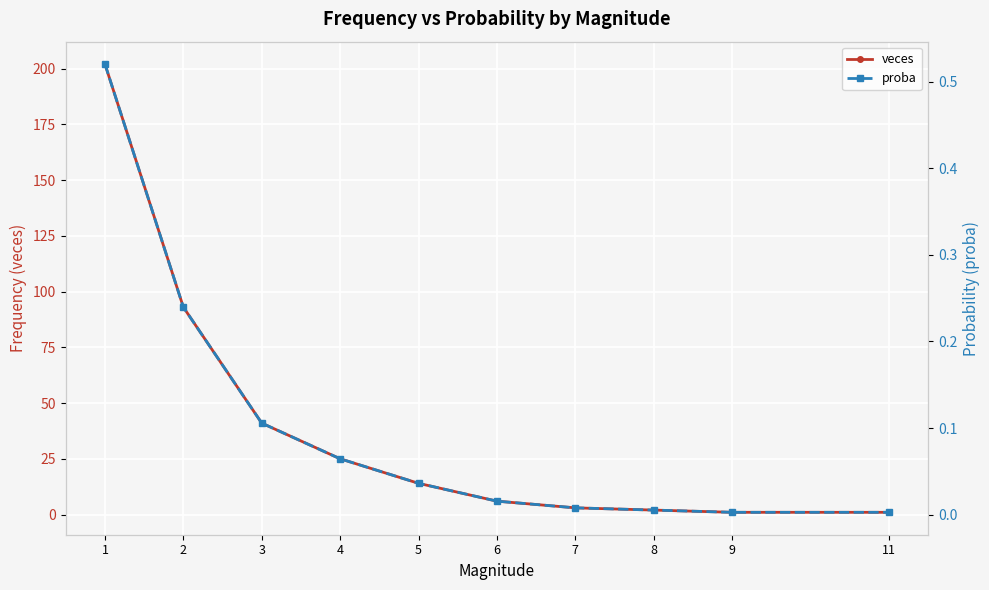

Reading right to left, list all the values displayed in this chart.

veces: 11=1.0	9=1.0	8=2.0	7=3.0	6=6.0	5=14.0	4=25.0	3=41.0	2=93.0	1=202.0
proba: 11=0.0	9=0.0	8=0.0	7=0.0	6=0.0	5=0.0	4=0.1	3=0.1	2=0.2	1=0.5